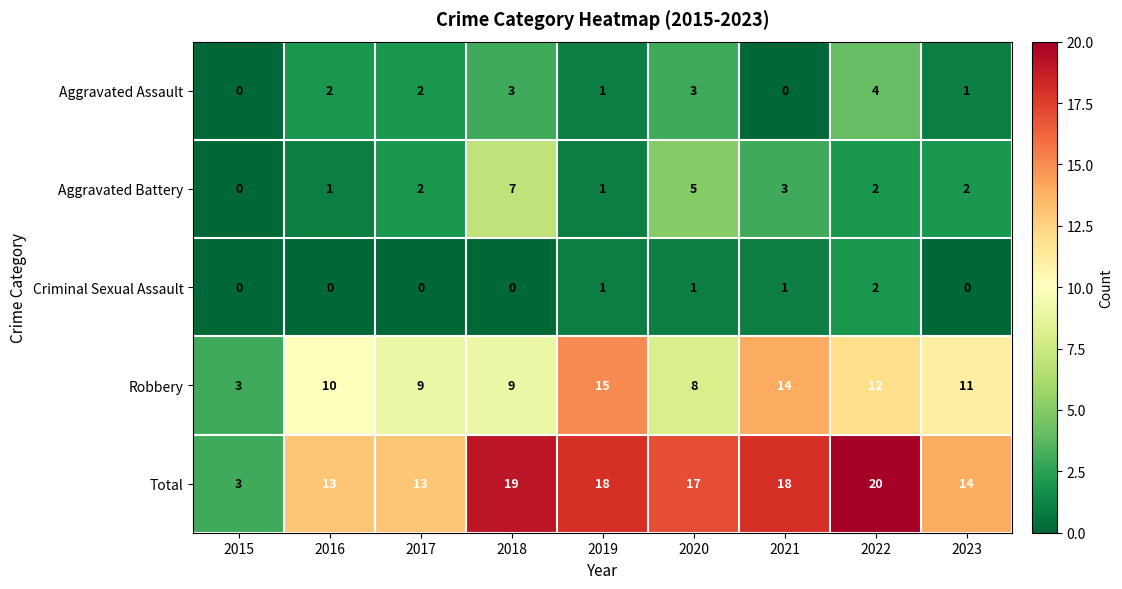

Rank the series at 2016 from highest to lowest value.

Total, Robbery, Aggravated Assault, Aggravated Battery, Criminal Sexual Assault